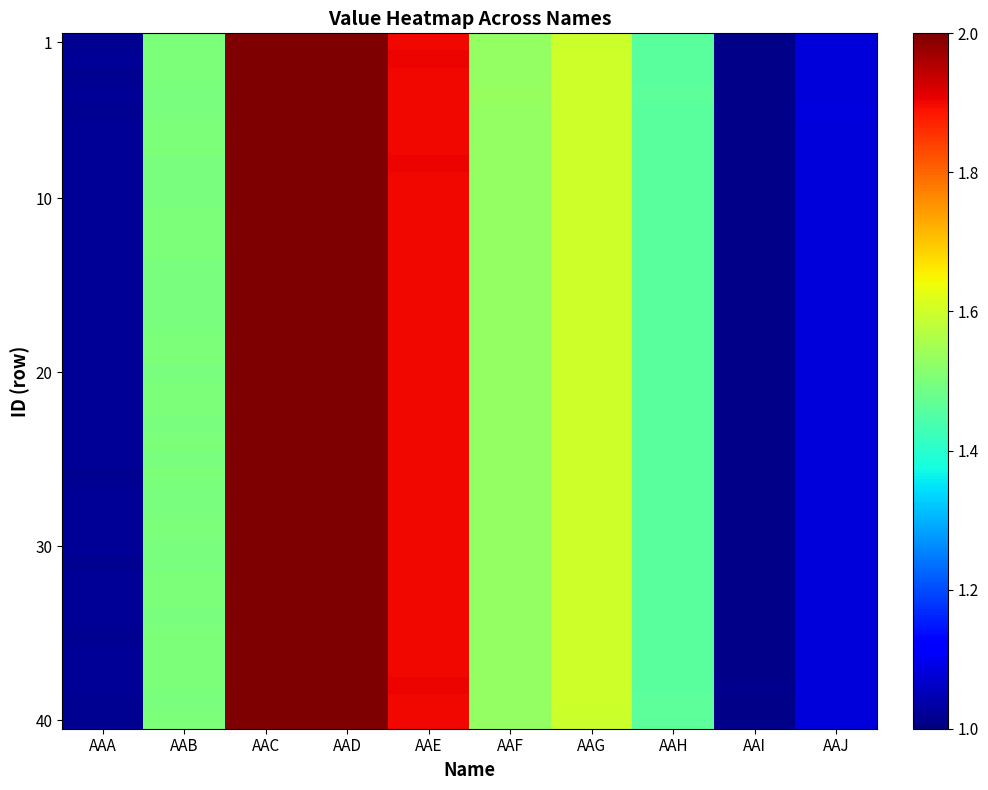

Which series has the widest spread of values?

40